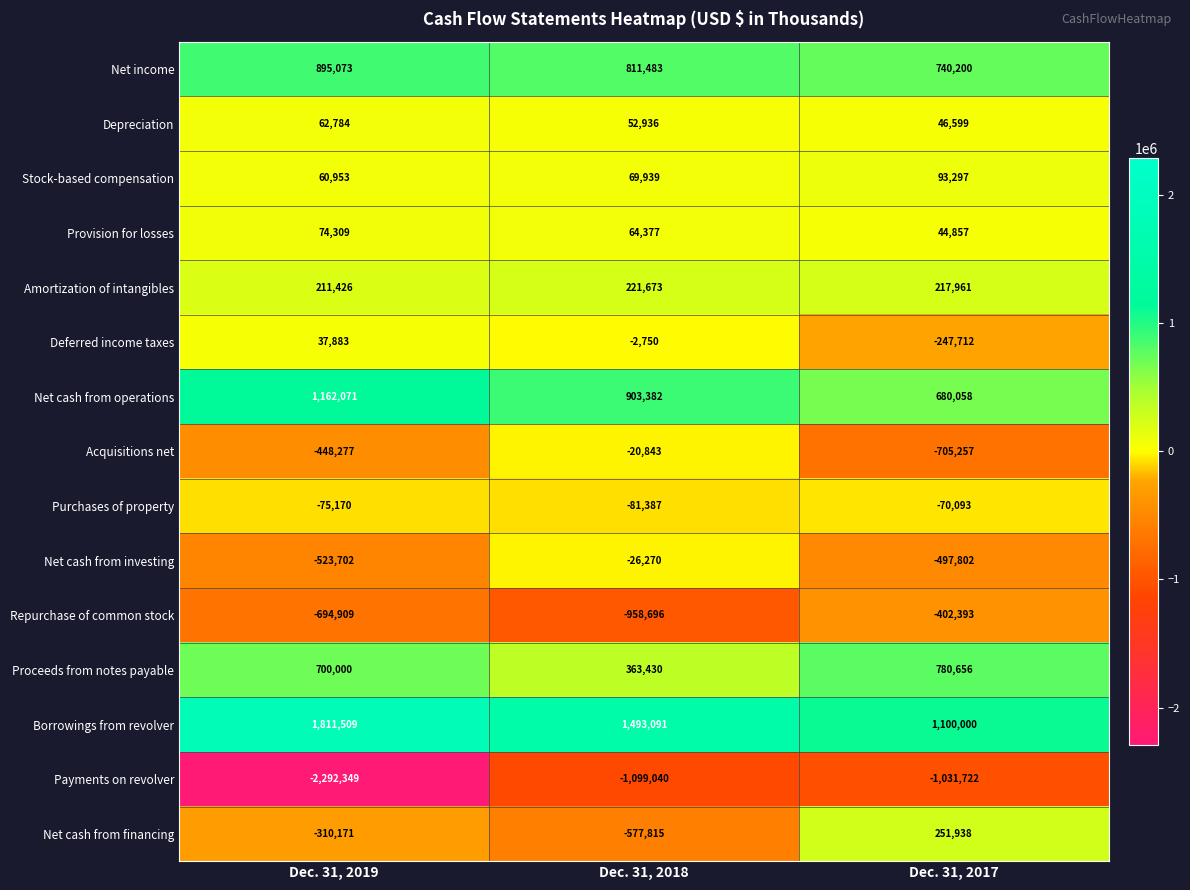

How many distinct data groups are displayed?

15